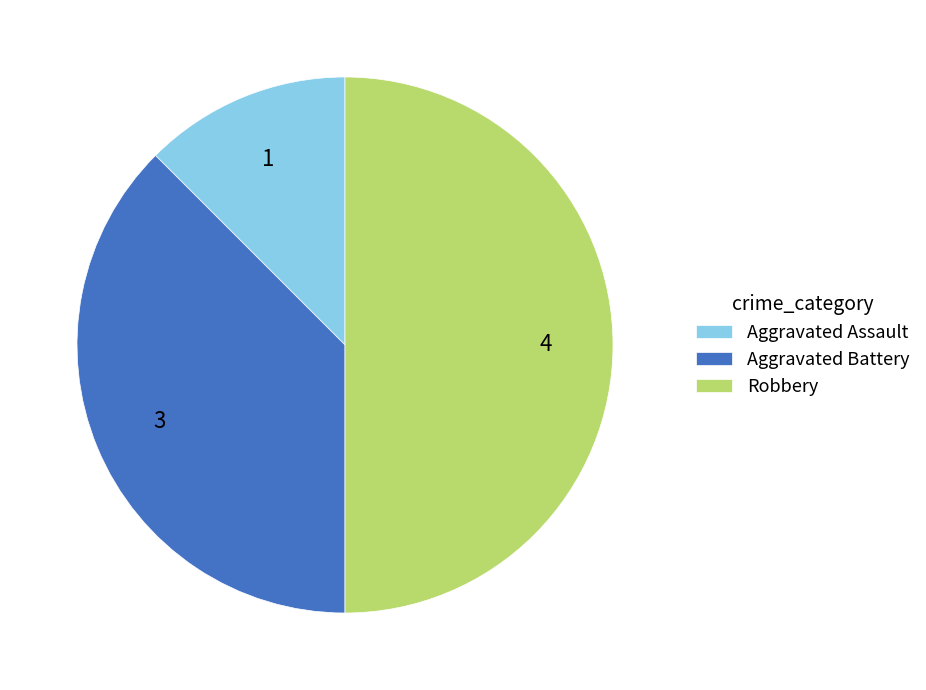

Rank the categories by value from highest to lowest.

Robbery, Aggravated Battery, Aggravated Assault